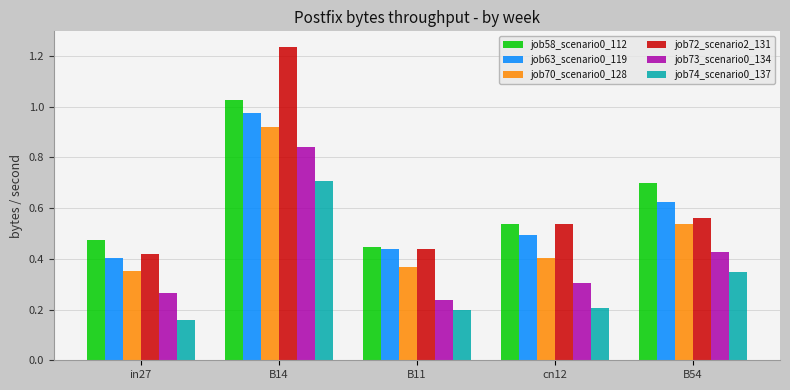

The value of job70_scenario0_128 at B54 is 0.5. True or false?

True